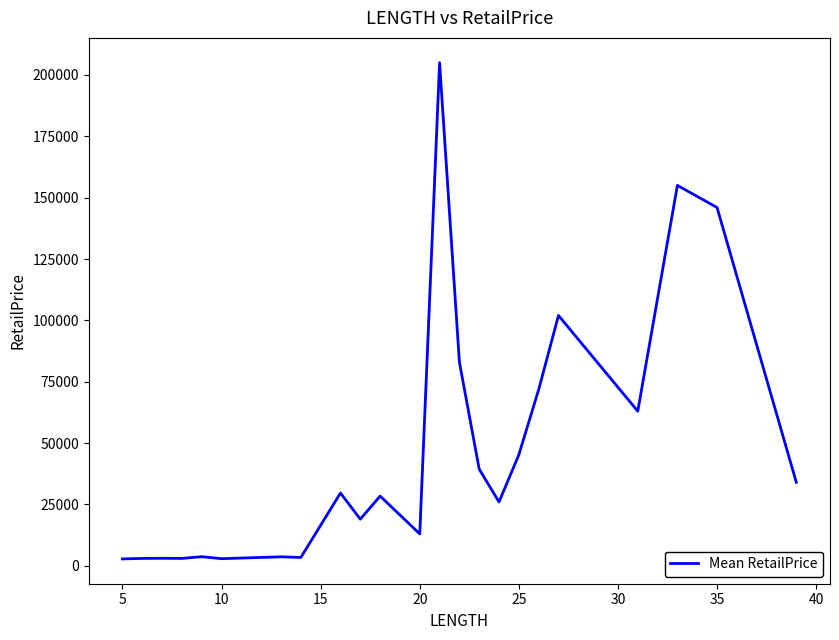

What is the greatest value displayed?

205000.0